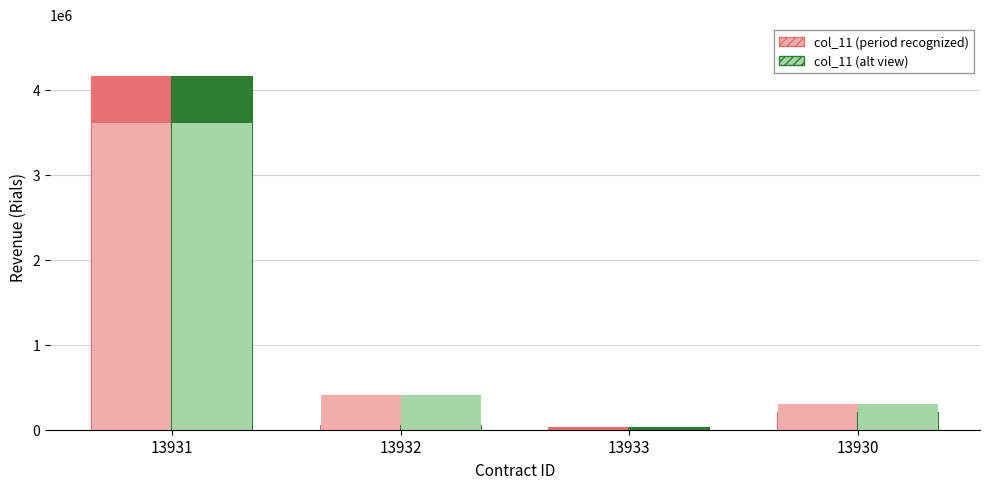

Are the bars horizontal?

No